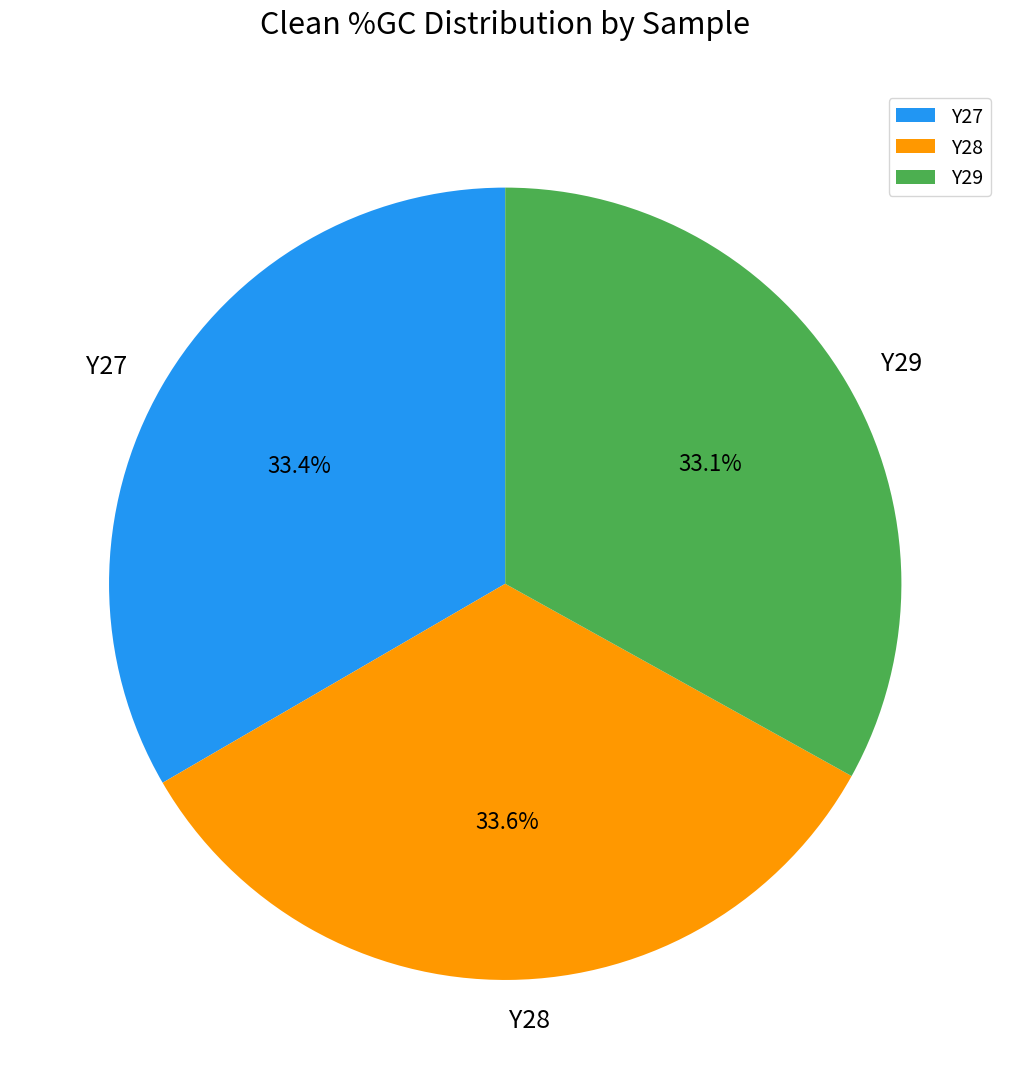

To the nearest percent, what portion does Y27 represent?

33%